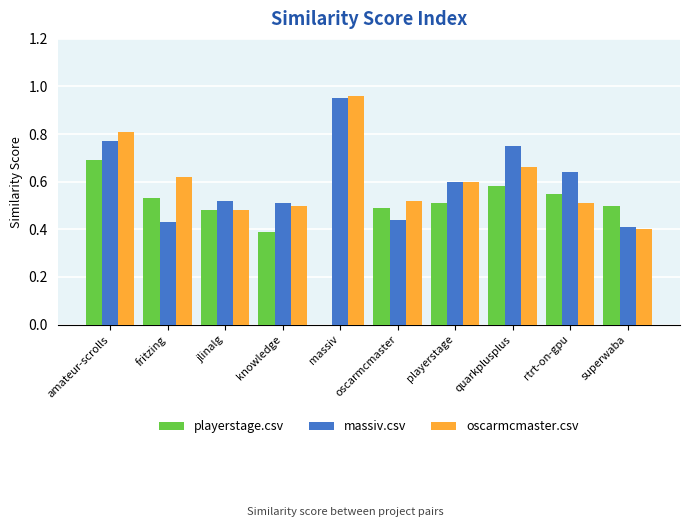

Is it true that oscarmcmaster.csv equals 0.2 at knowledge?

False